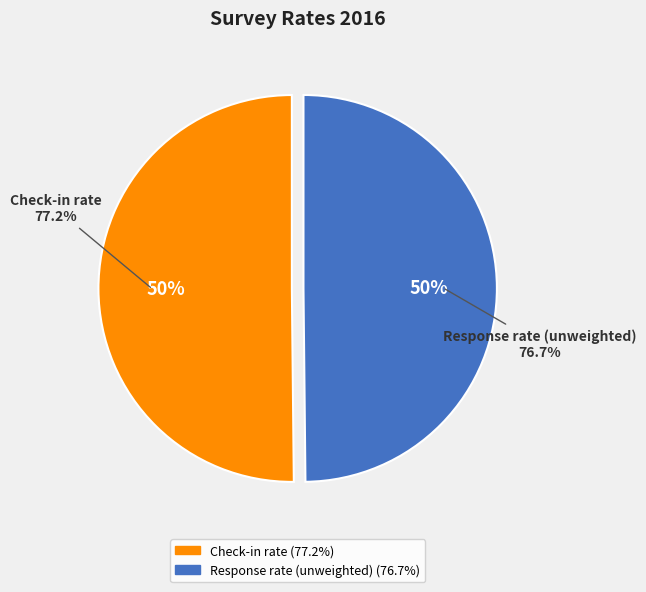

To the nearest percent, what portion does Response rate (unweighted) represent?

50%